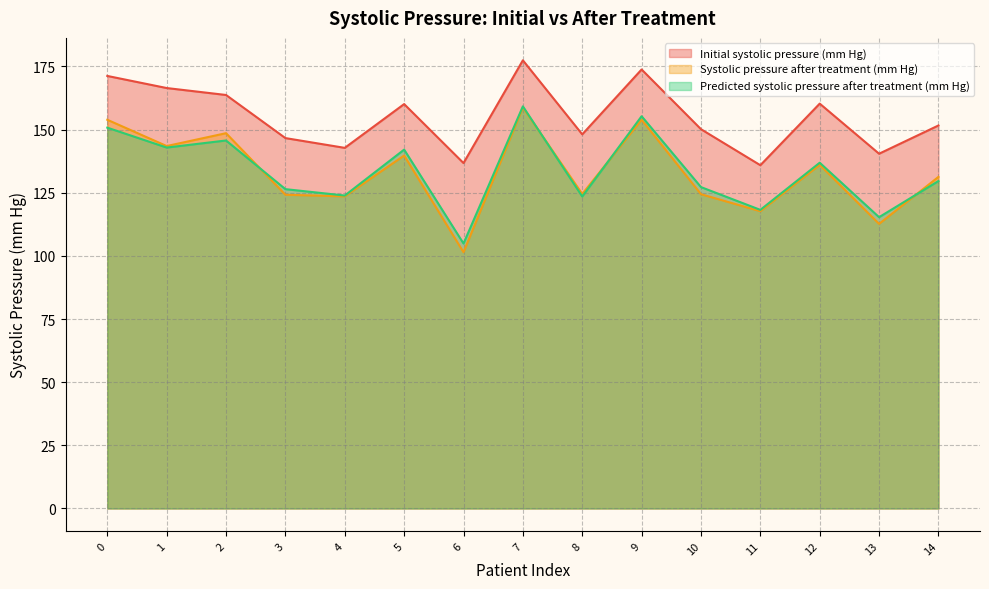

How many distinct data groups are displayed?

3